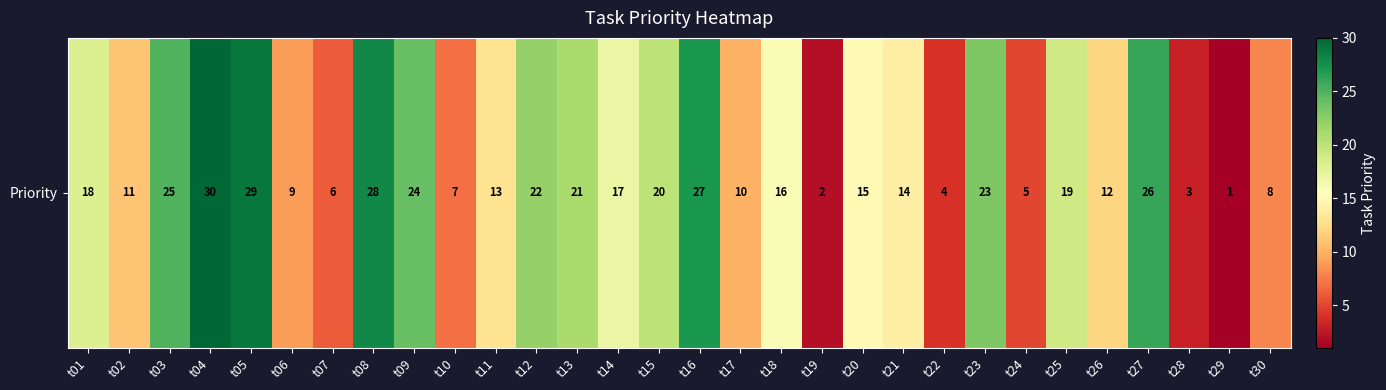

What is the difference between the values at t04 and t05?

1